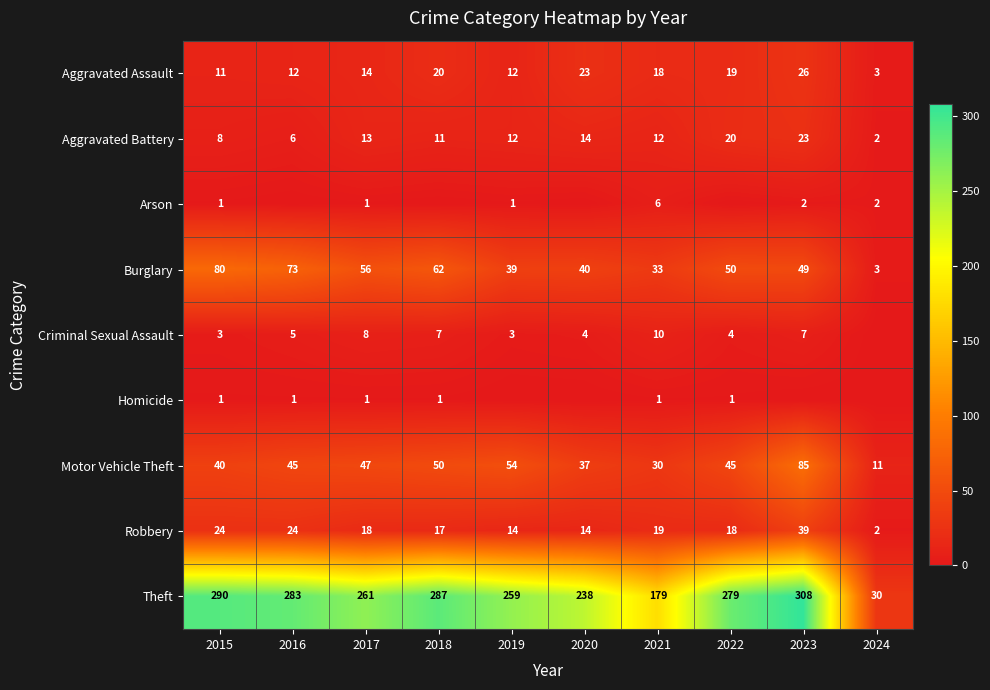

Which category has the lowest value in the Aggravated Battery series?

2024